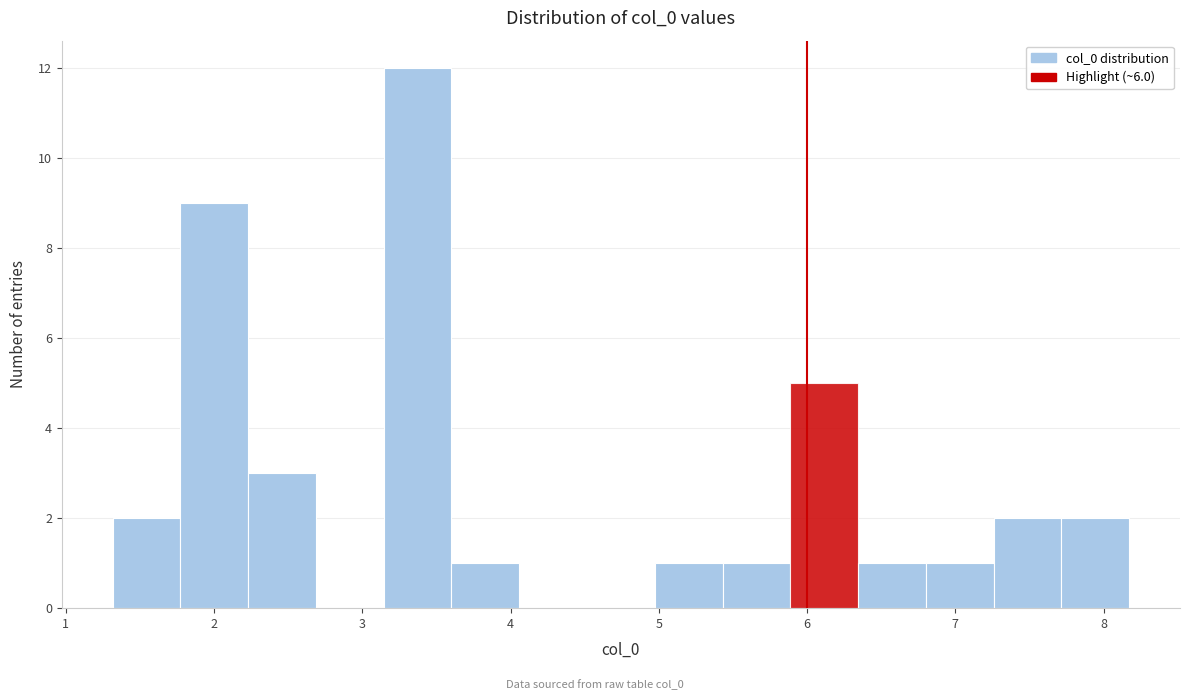

Over which range of the x-axis is the bar tallest?

3.1 to 3.6